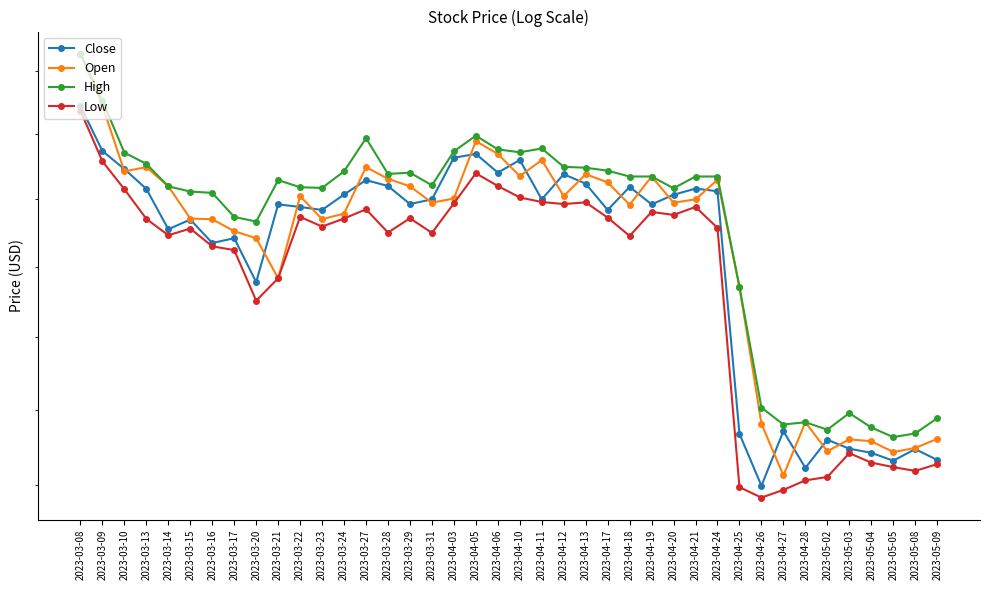

Rank the series at 2023-04-19 from lowest to highest value.

Low, Close, Open, High